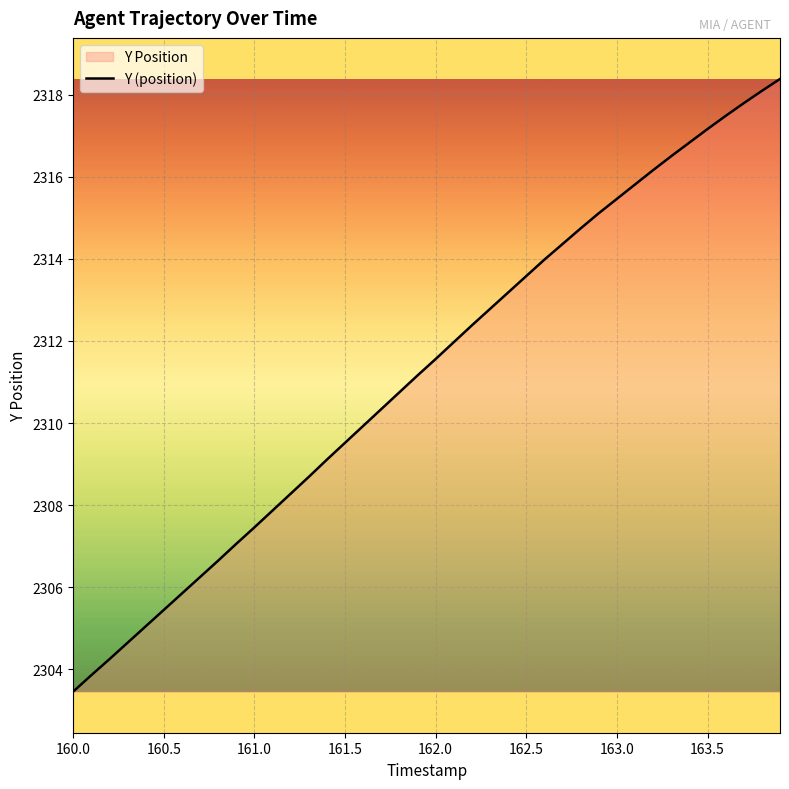

Reading left to right, transcribe all the data shown in this chart.

2303.5	2303.9	2304.2	2304.7	2305.1	2305.4	2305.8	2306.2	2306.7	2307.1	2307.5	2307.9	2308.3	2308.7	2309.1	2309.5	2309.9	2310.3	2310.8	2311.2	2311.6	2312.0	2312.4	2312.8	2313.2	2313.6	2314.0	2314.4	2314.7	2315.1	2315.5	2315.8	2316.2	2316.5	2316.8	2317.2	2317.5	2317.8	2318.1	2318.4